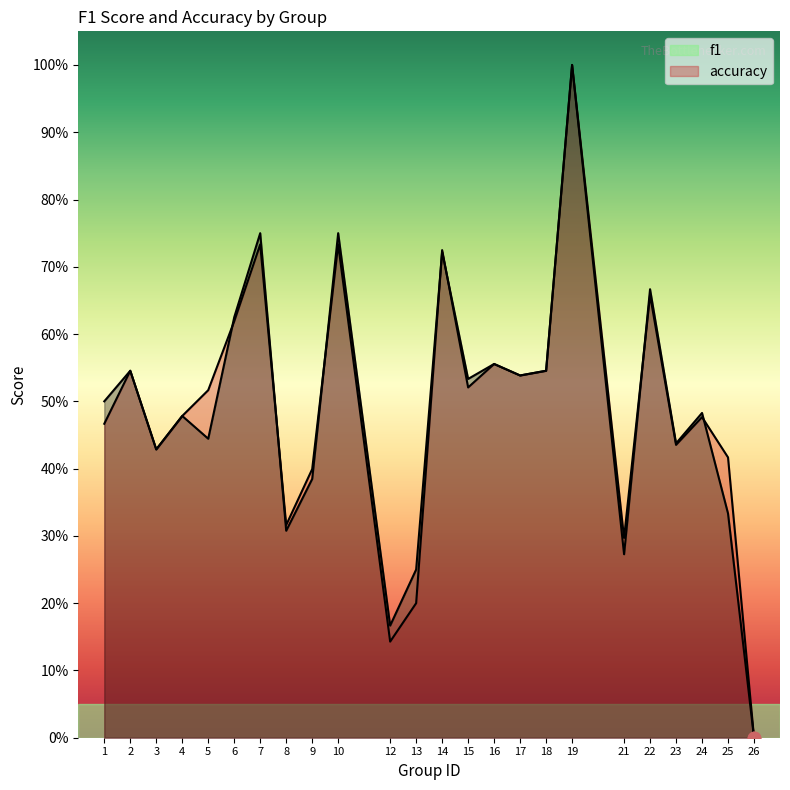

At how many categories does at least one series exceed 0?

23